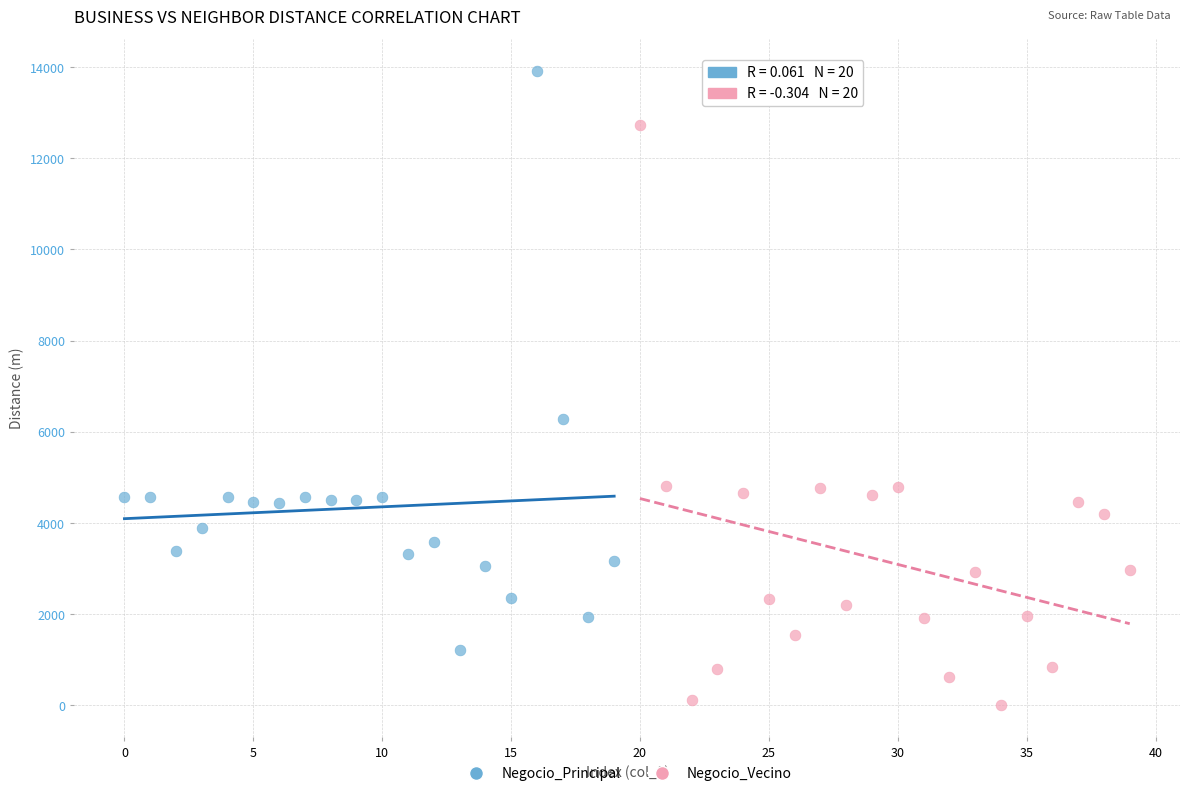

Which series reaches the minimum Y coordinate?

Negocio_Vecino